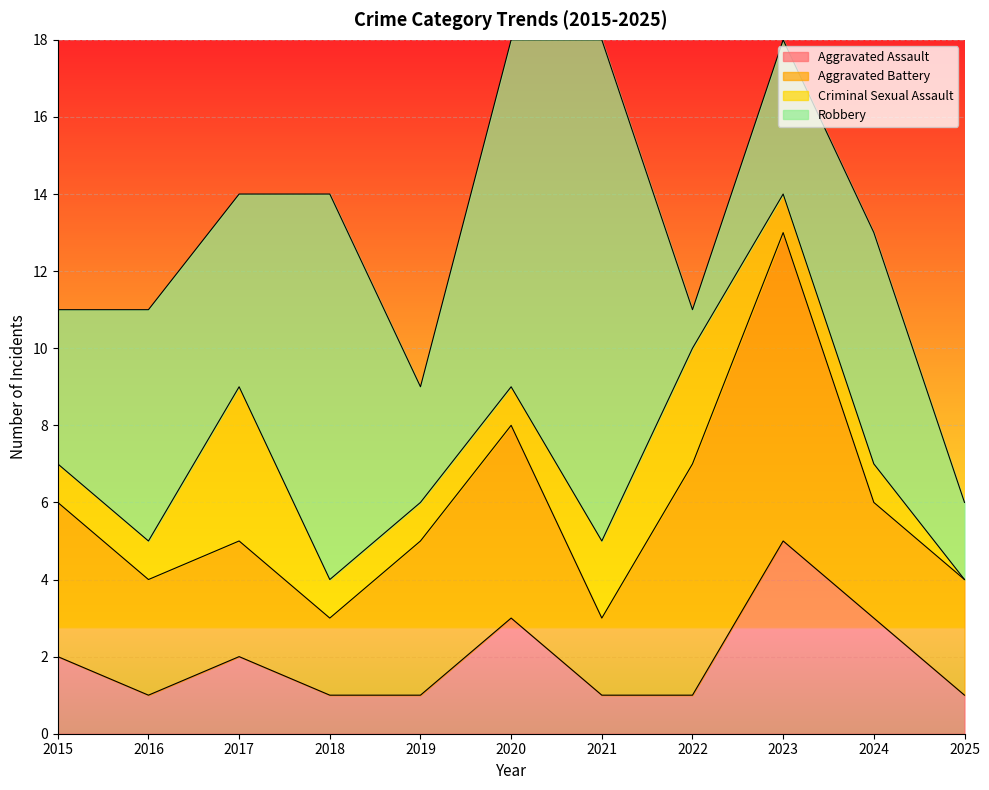

What is the greatest value displayed?

13